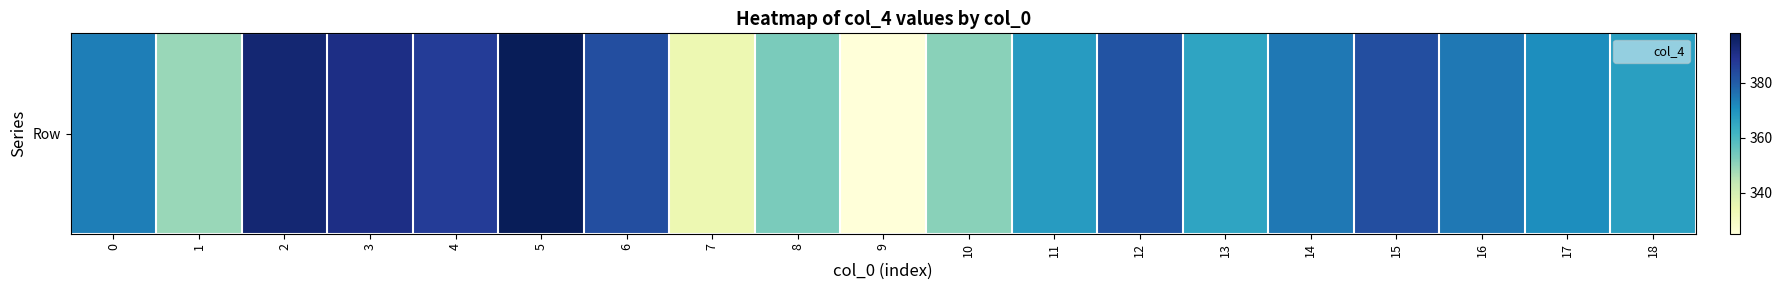

Rank the categories by value from lowest to highest.

9, 7, 1, 10, 8, 13, 18, 11, 17, 0, 14, 16, 12, 6, 15, 4, 3, 2, 5